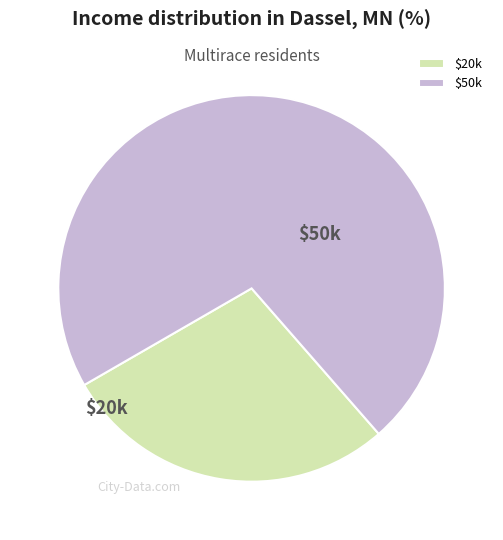

What is the smallest slice in the pie chart?

$20k